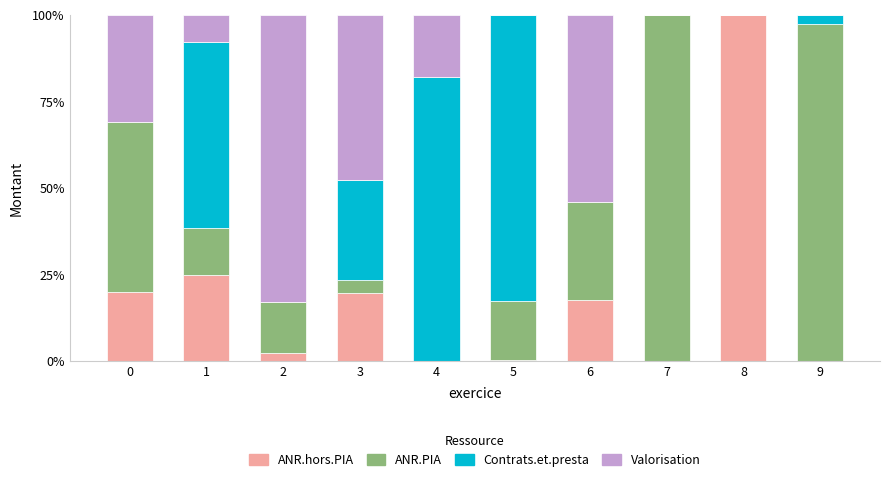

Is it true that ANR.hors.PIA equals 6.2 at 1?

False